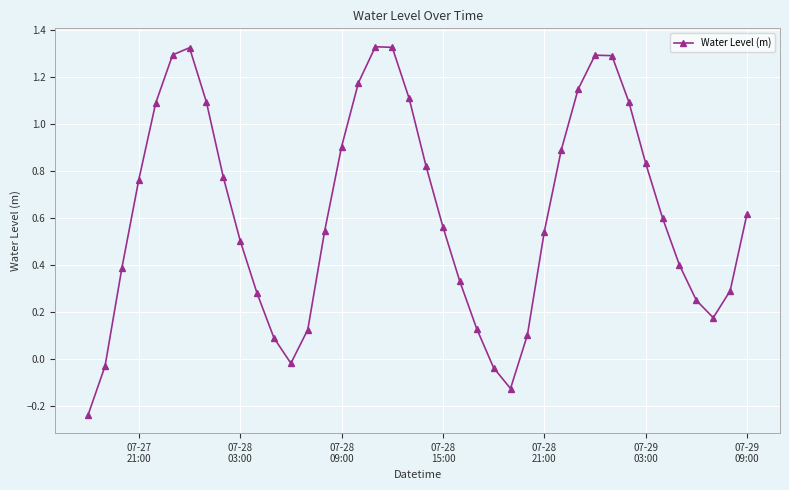

How many interior local valleys (lower than both neighbors) does the data have?

3